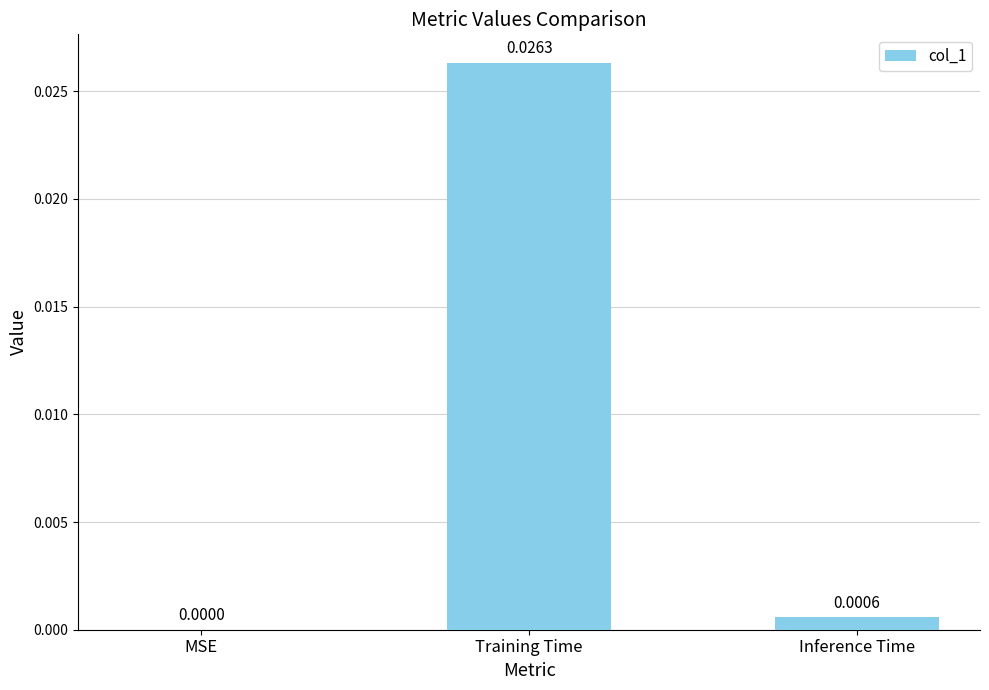

At which label is the value closest to 0?

MSE